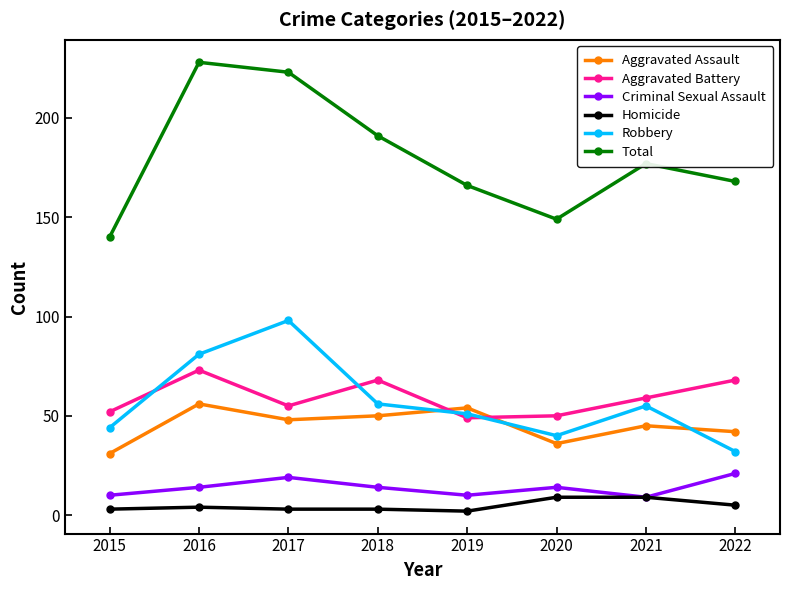

True or false: Homicide and Aggravated Battery cross at least once.

False